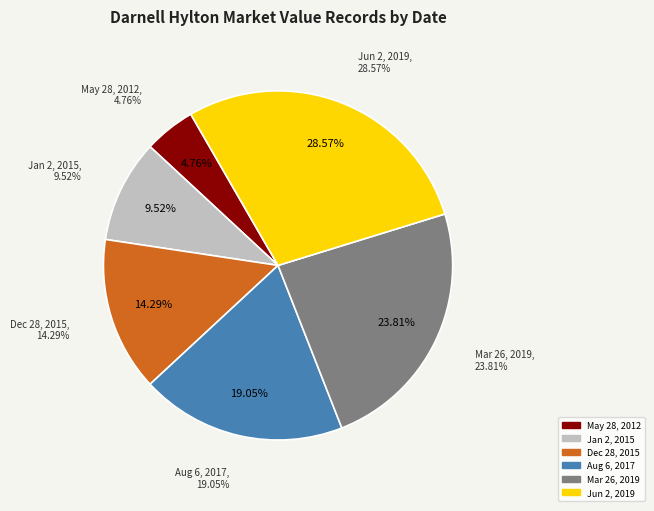

How many segments does this pie chart have?

6